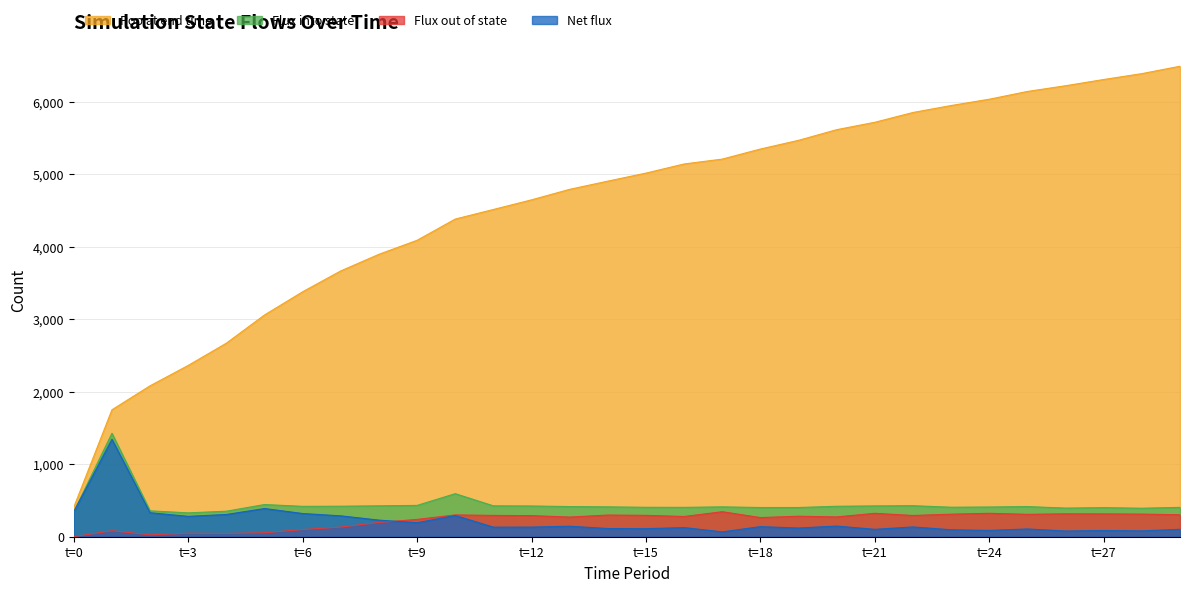

Which series has the largest total across all categories?

Pop at end time